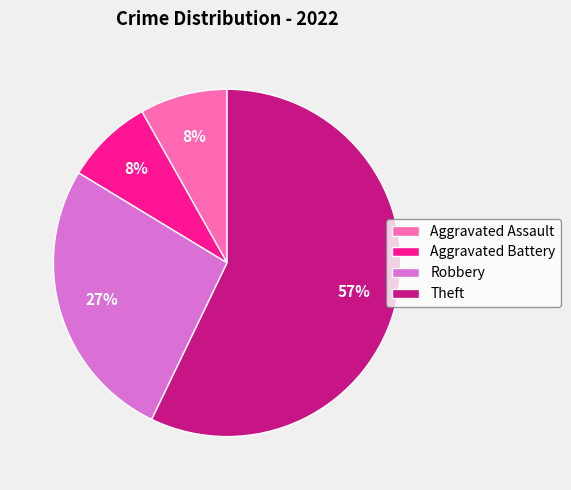

Do Aggravated Battery and Aggravated Assault together represent more than half of the pie?

No